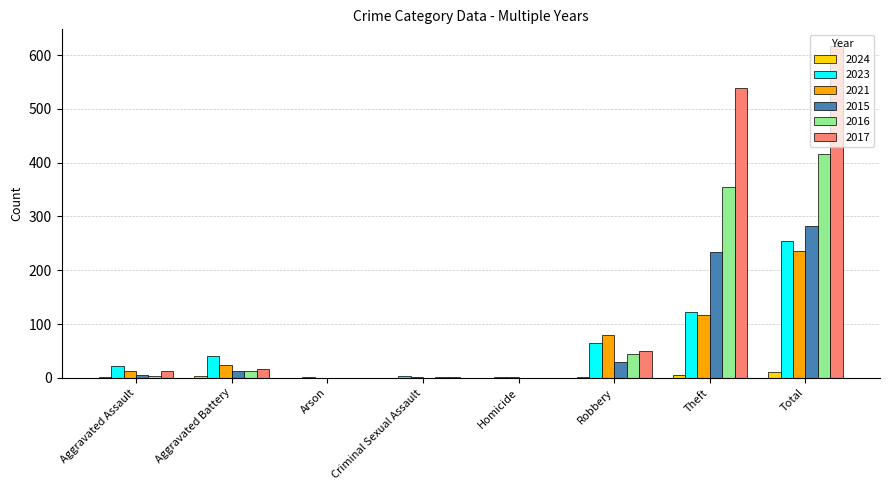

What is the total value across all series at Aggravated Battery?

109